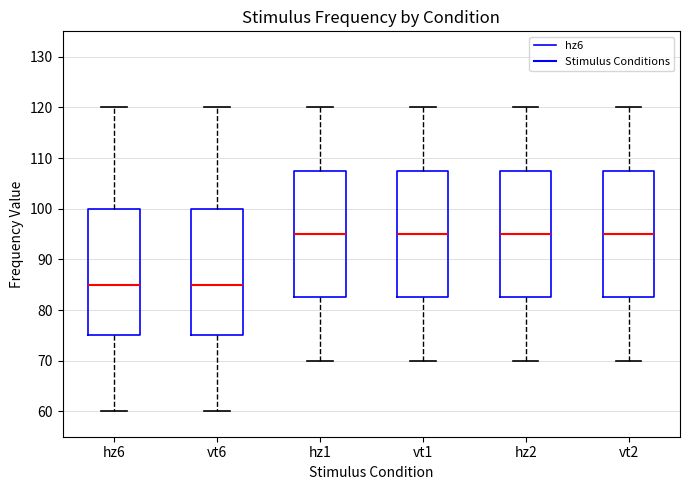

Where is the upper edge of the box for vt2 on the y-axis? The values are not printed on the chart, so give them approximately, as read against the axis.

108